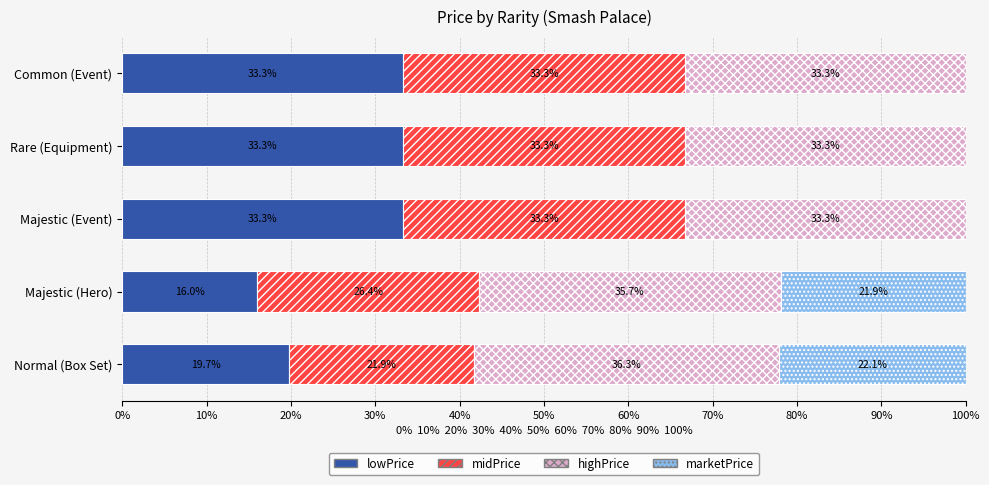

The value of lowPrice at Common (Event) is 33.3. True or false?

True